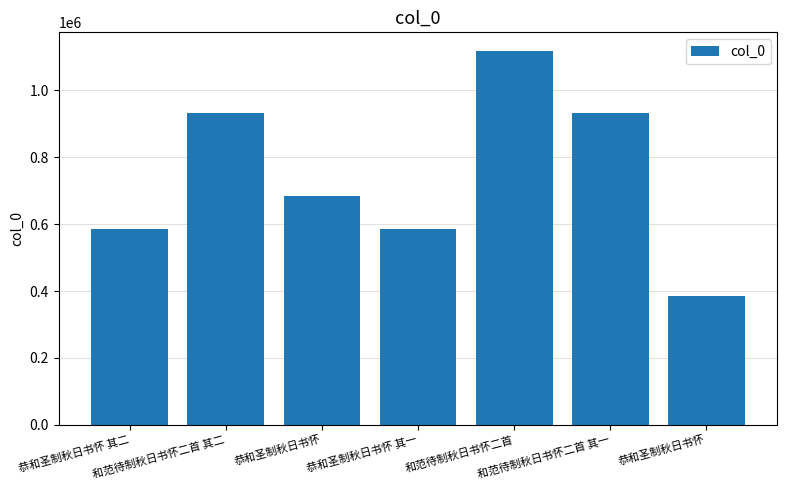

Read the value at 和范待制秋日书怀二首 其二.

932448